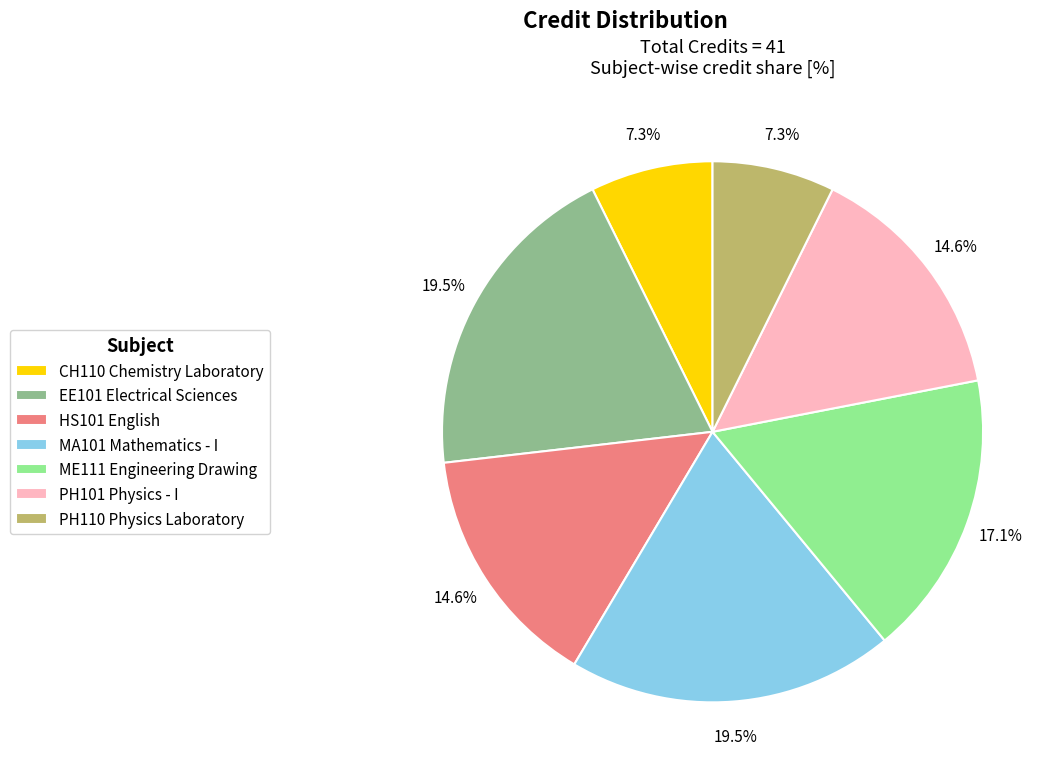

Count the number of slices in the pie.

7